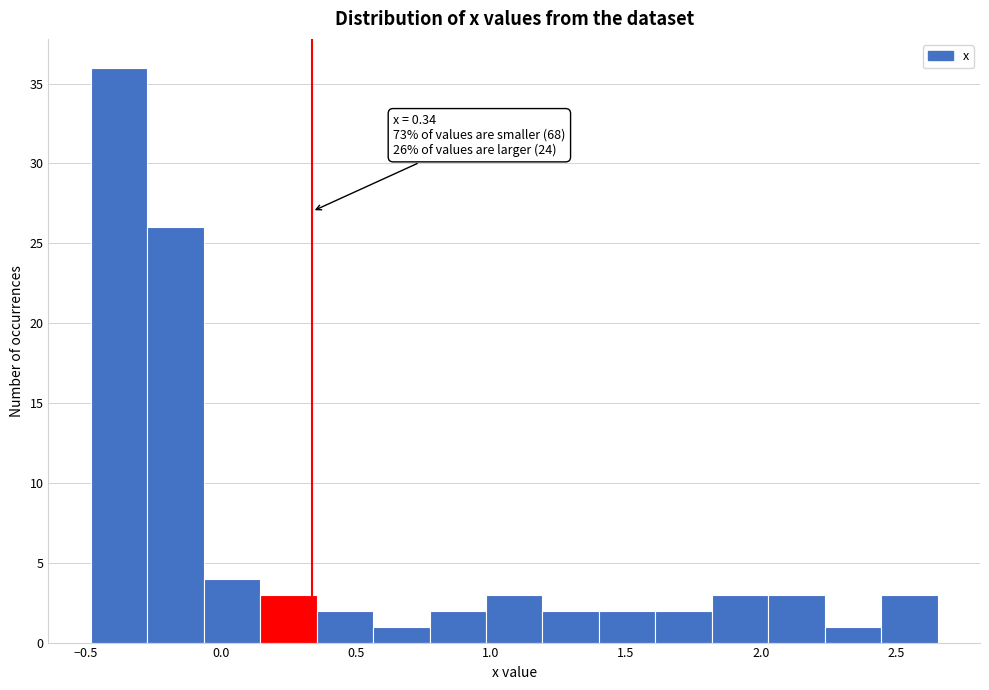

Over which range of the x-axis is the bar tallest?

-0.50 to -0.25